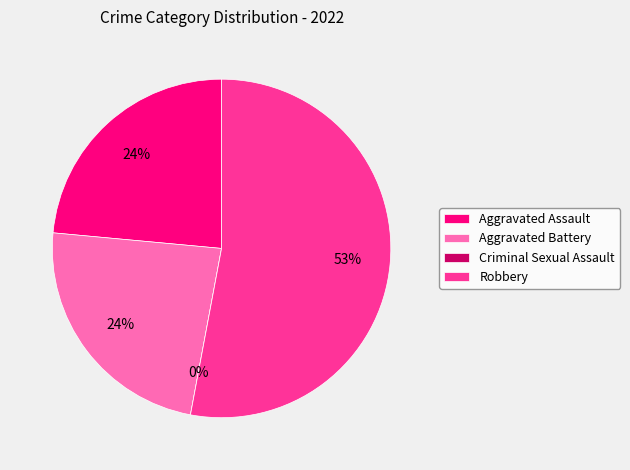

The Criminal Sexual Assault slice represents 13% of the pie. True or false?

False